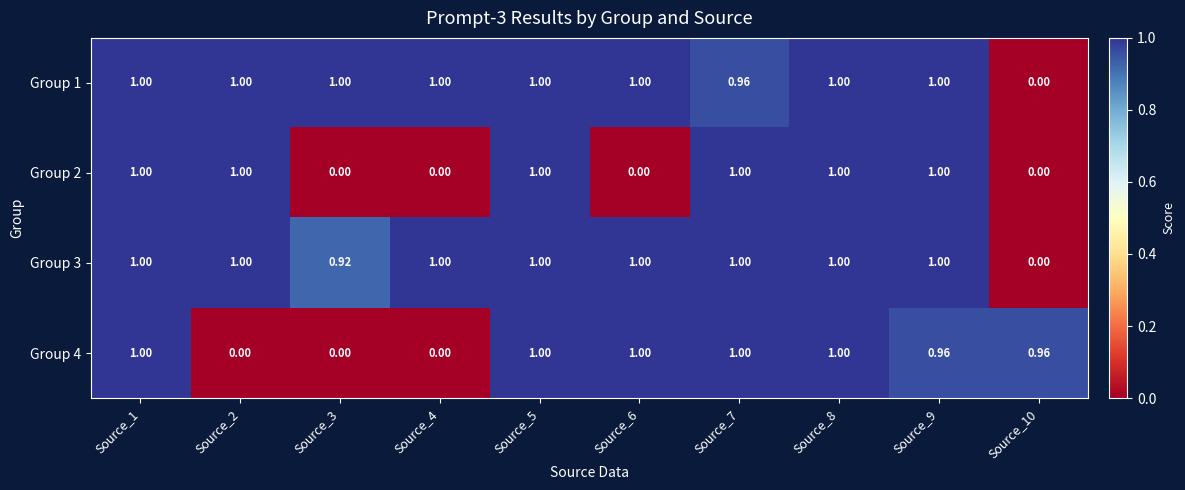

Is the value of Group 2 at Source_4 greater than the value of Group 4 at Source_6?

No